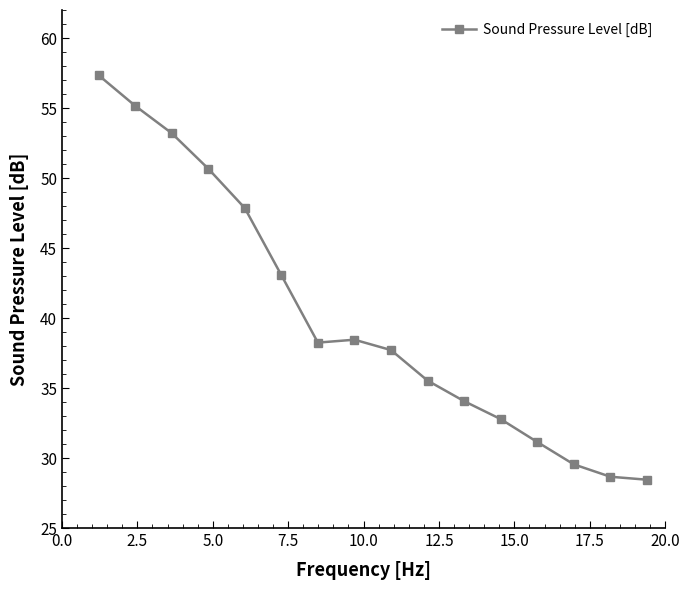

What is the minimum value shown in the chart?

28.5